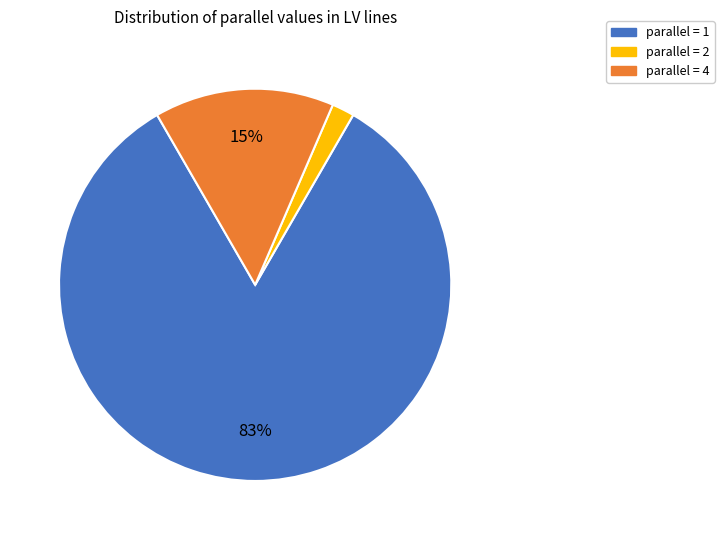

To the nearest percent, what is the difference between the largest and smallest slice percentages?

81%